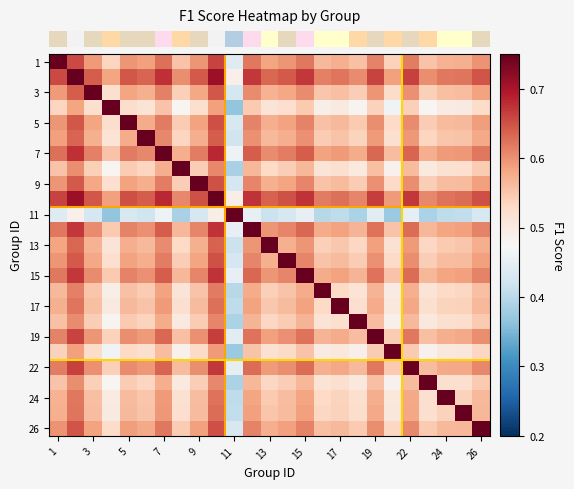

What is the maximum value shown in the chart?

0.8